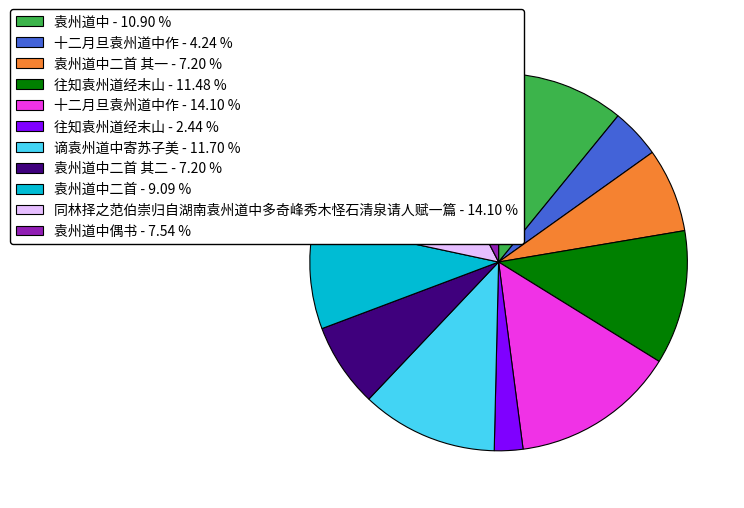

Approximately how many times larger is the value at 往知袁州道经末山 - 11.48 % compared to 袁州道中二首 其一 - 7.20 %?

1.6